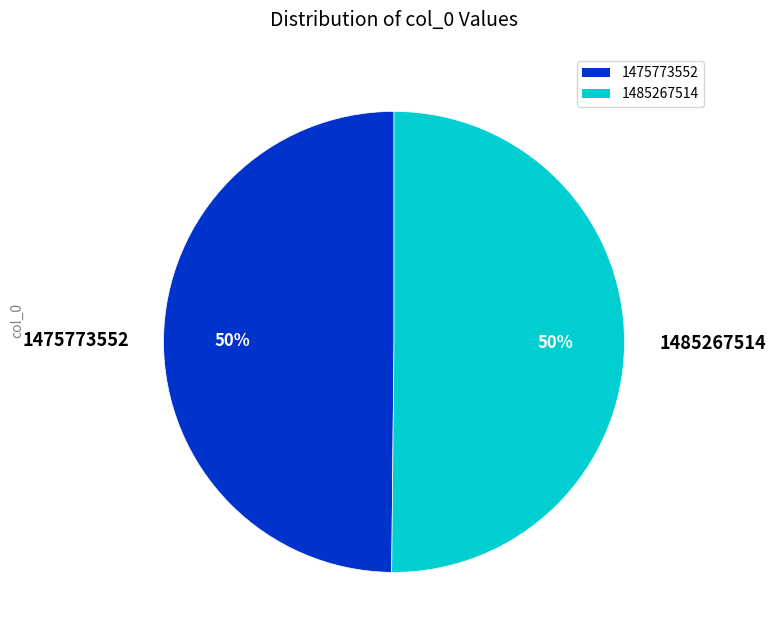

What is the ratio of the value at 1475773552 to the value at 1485267514?

1.0